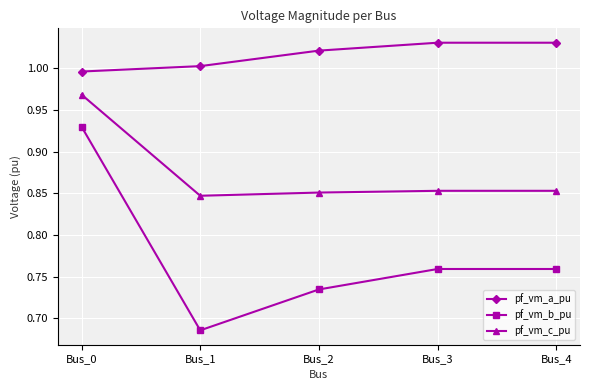

Which category has the lowest value across all series?

Bus_1